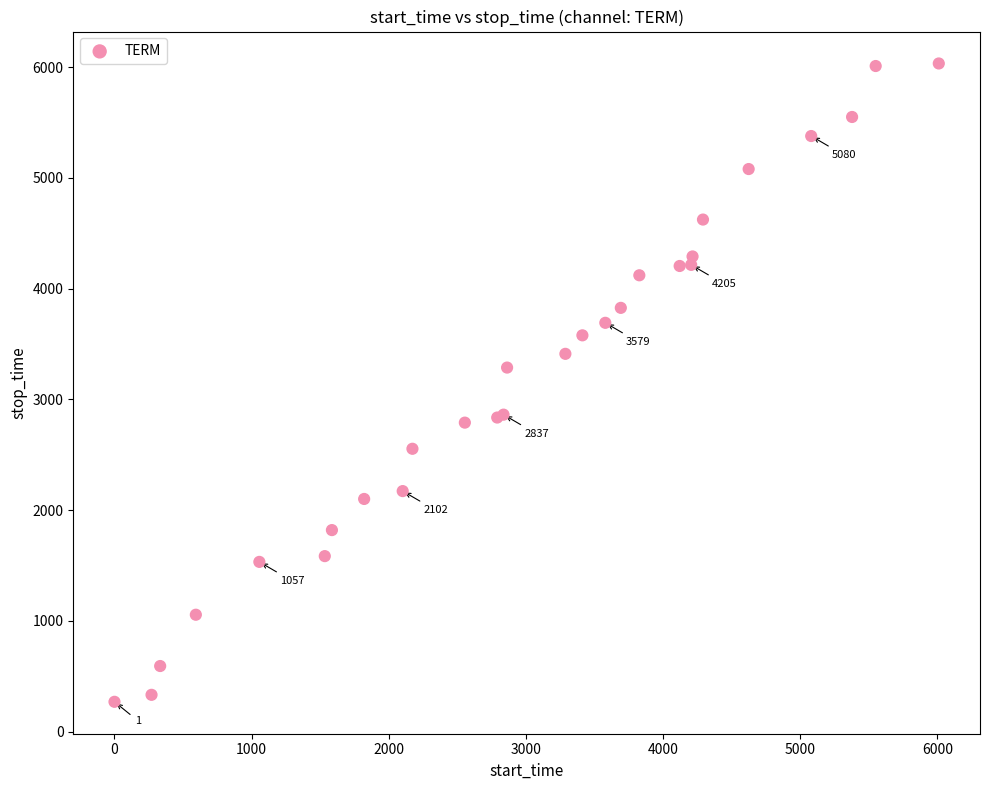

What Y value in the scatter plot is closest to 3151?

3287